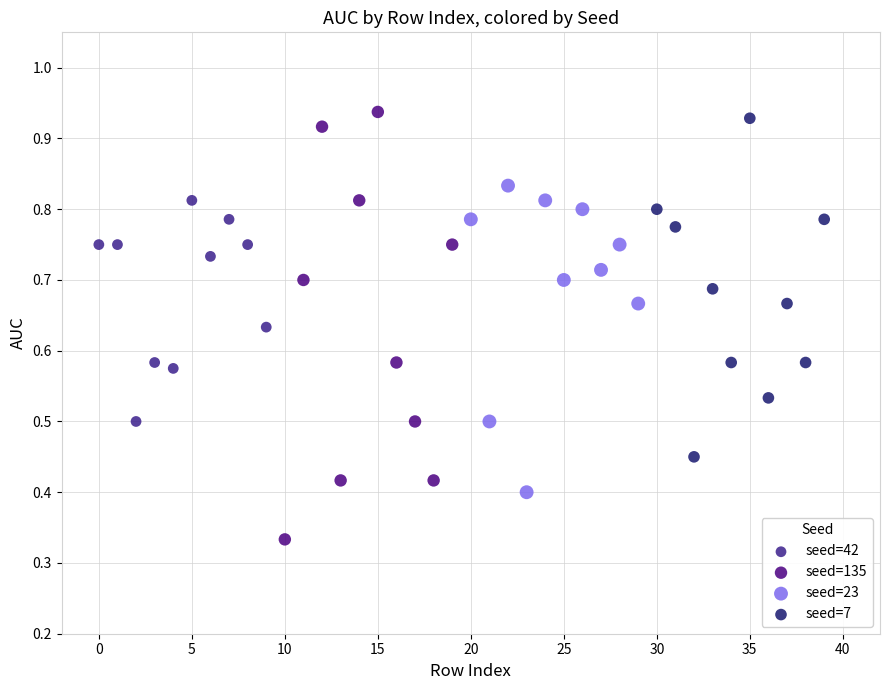

Which series reaches the minimum Y coordinate?

seed=135